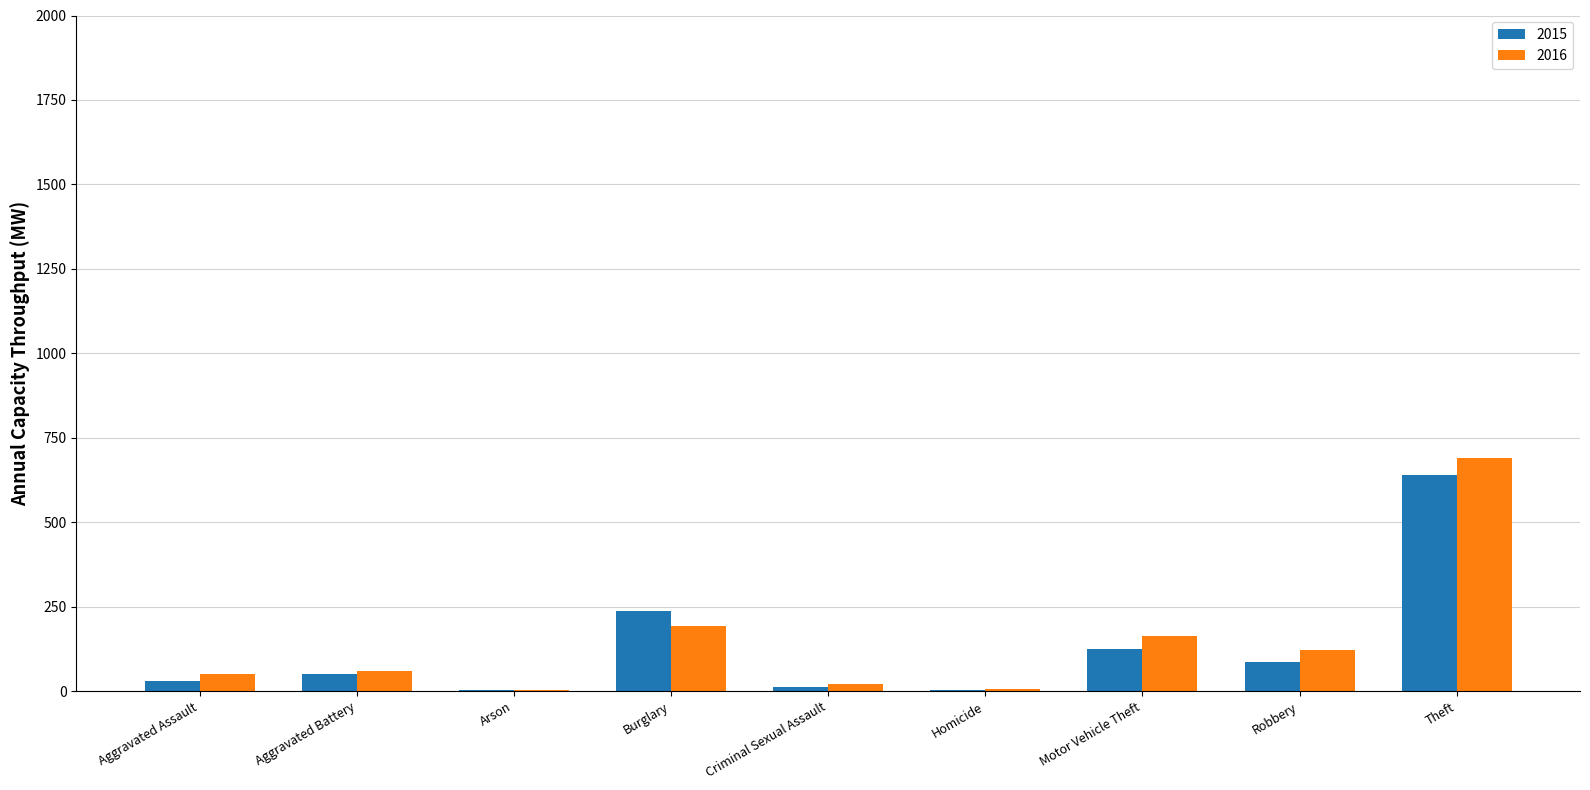

Between Homicide and Motor Vehicle Theft, which series saw the biggest shift?

2016